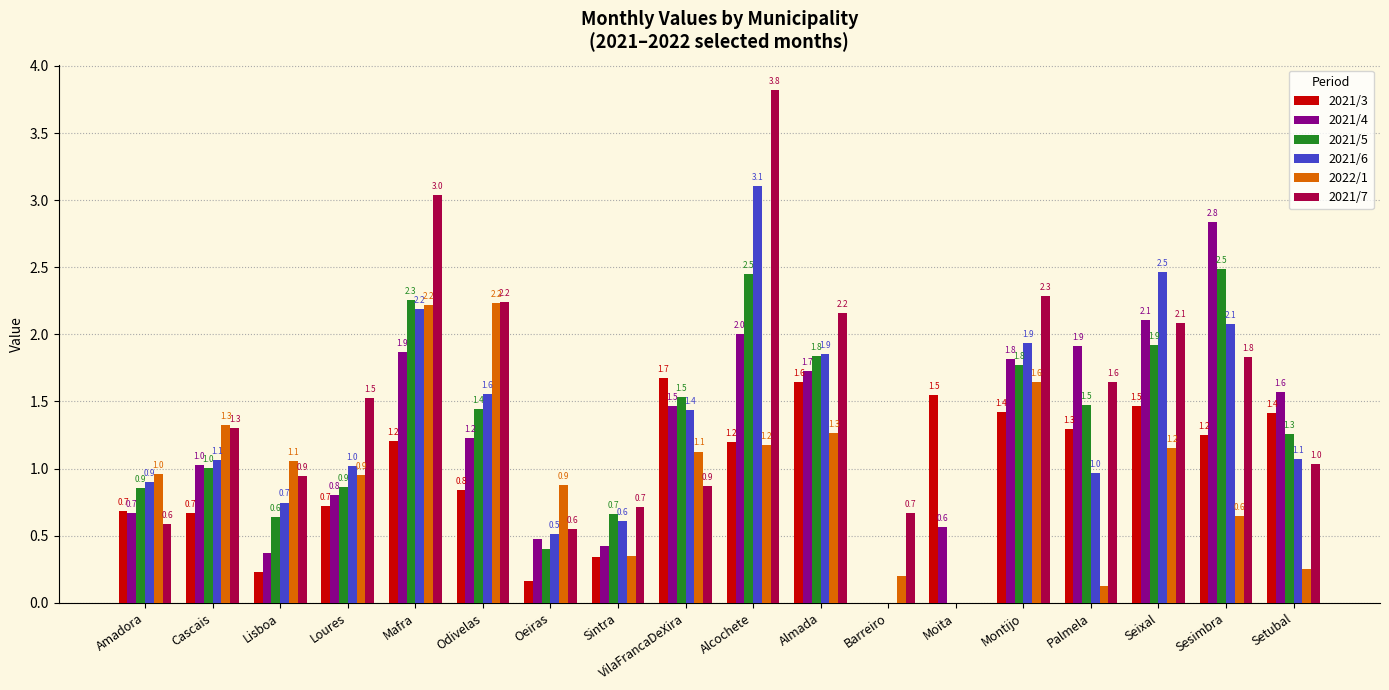

The value of 2021/7 at Barreiro is 0.4. True or false?

False